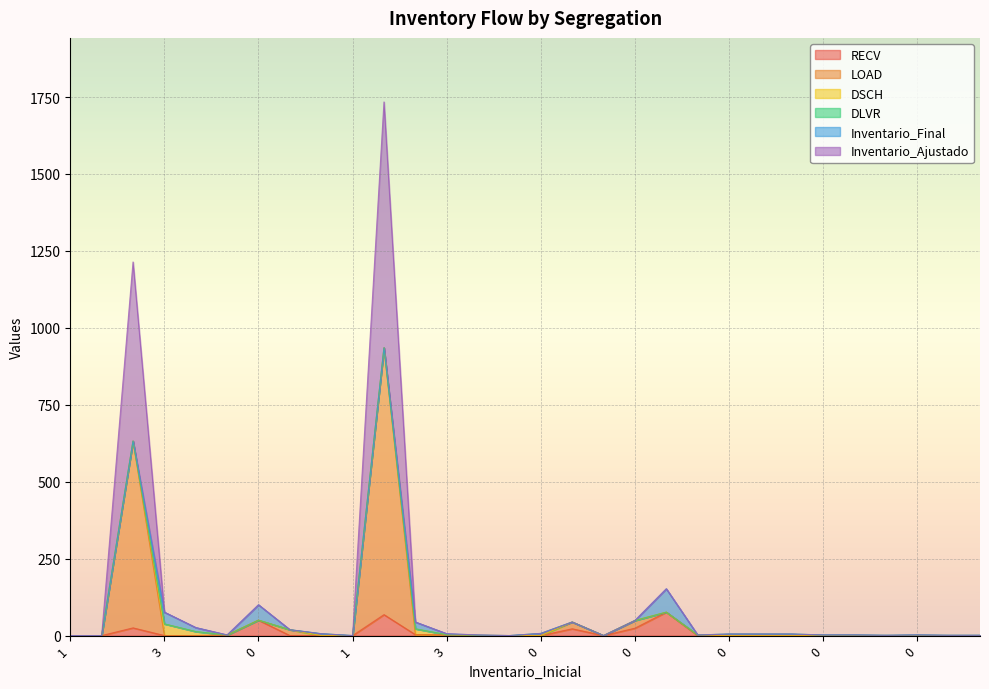

Which series changed the most between 0 and 0?

Inventario_Ajustado